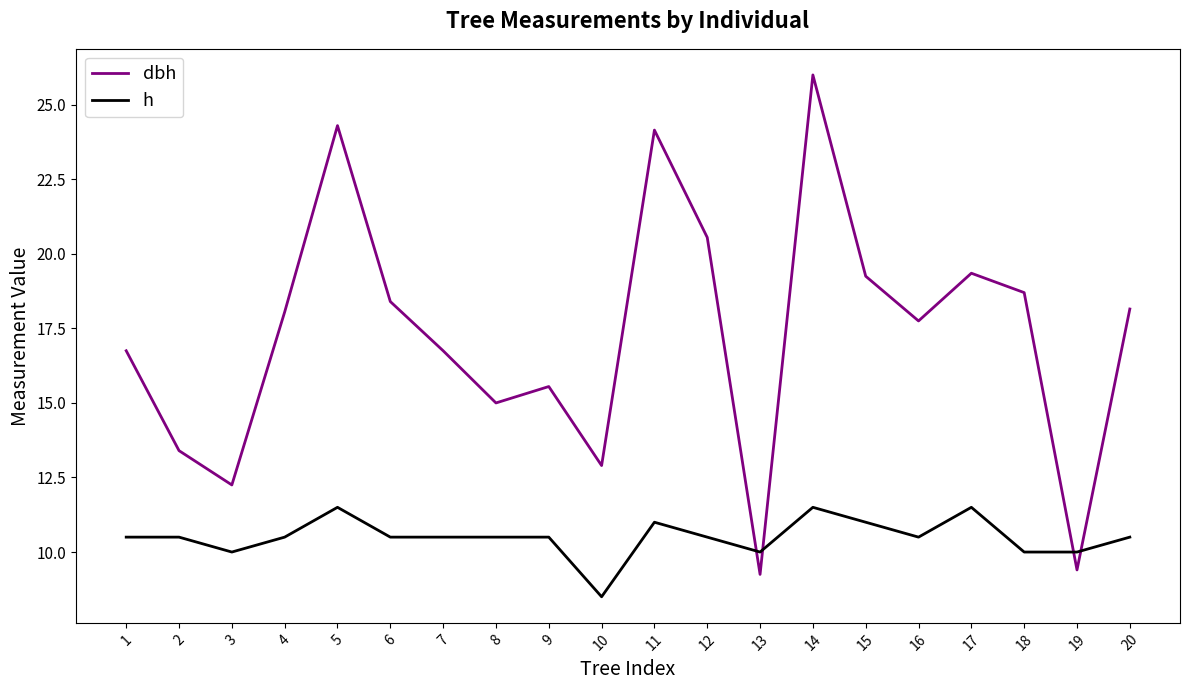

What is the approximate value of h at 12?

10.5